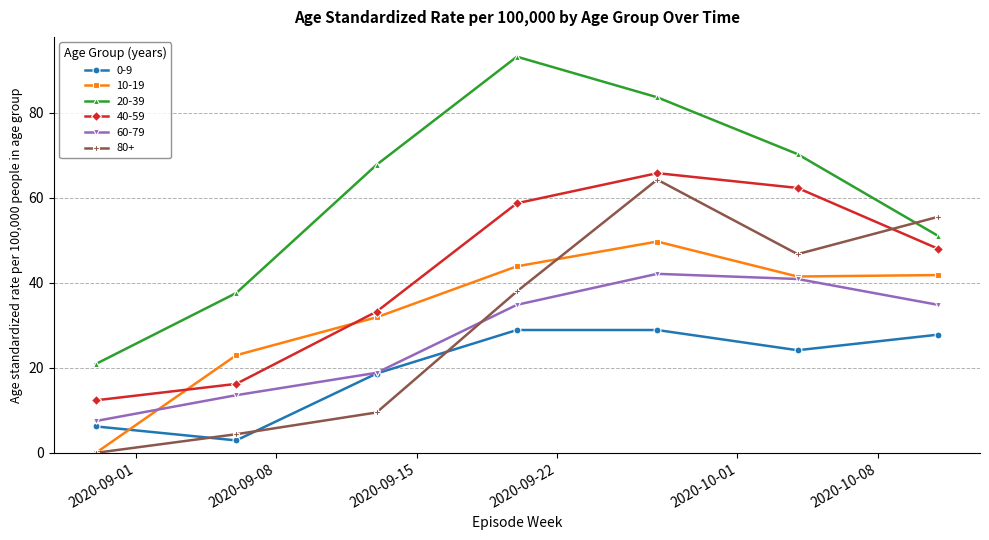

What are all the series names shown in the legend?

0-9, 10-19, 20-39, 40-59, 60-79, 80+